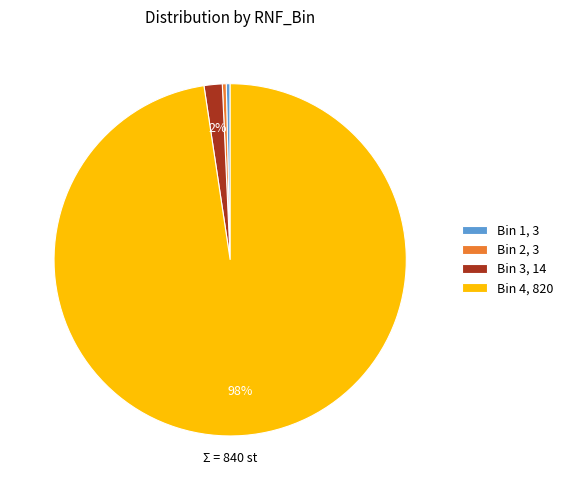

Is the sum of Bin 3 and Bin 4 greater than half?

Yes